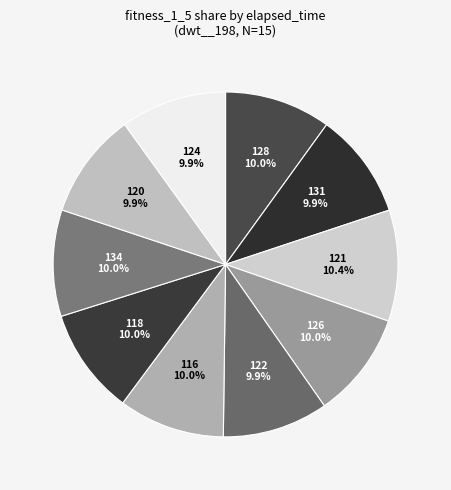

Is it true that 134 is 1% of the pie?

False